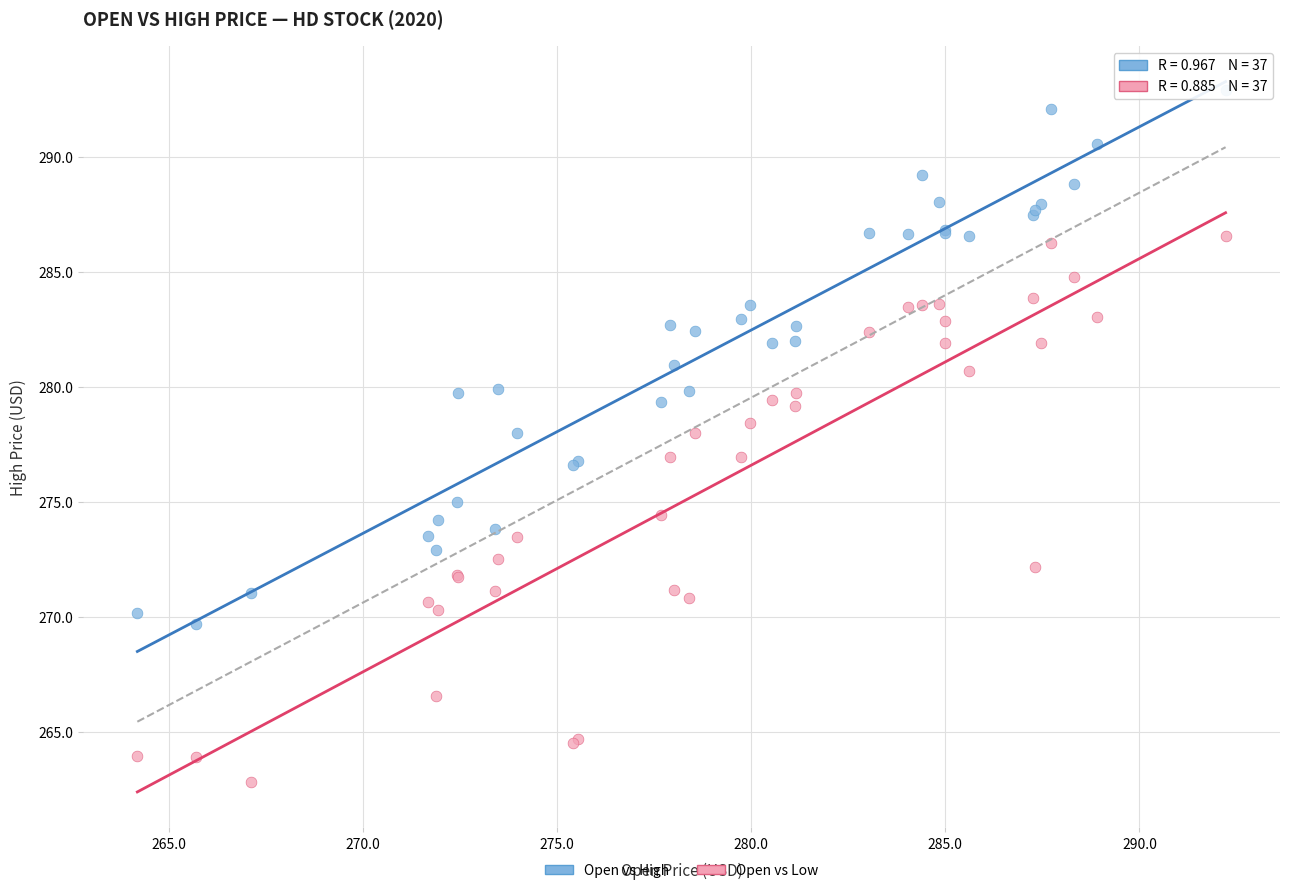

Which series contains the lowest Y value?

Open vs Low